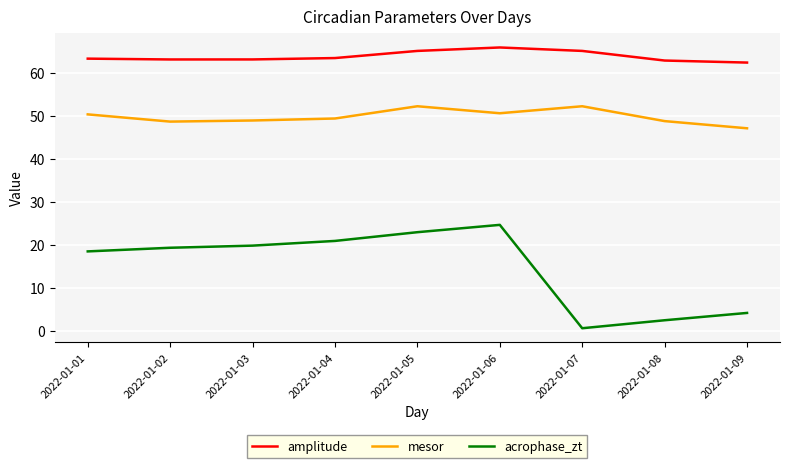

What is the difference between the highest and lowest values at 2022-01-03?

43.2